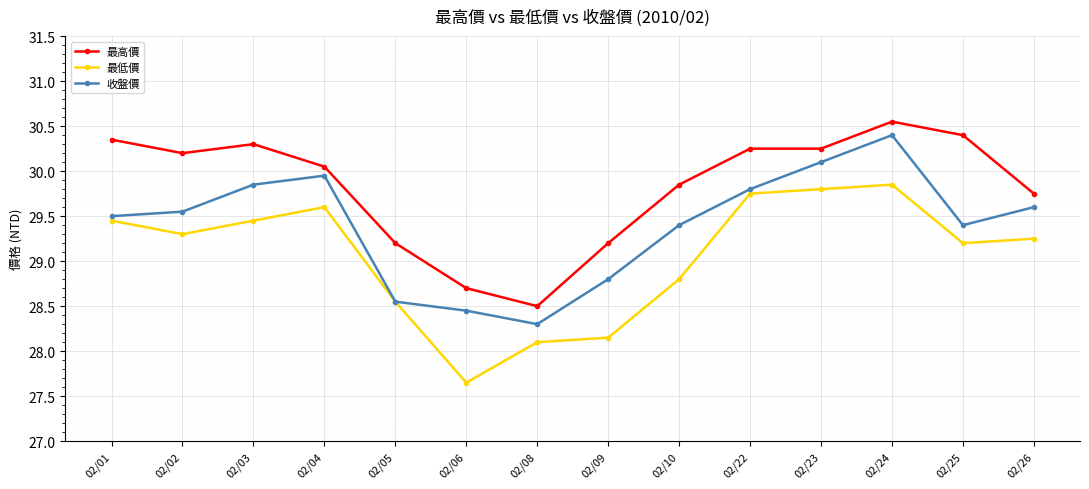

True or false: 最高價 and 收盤價 cross at least once.

False